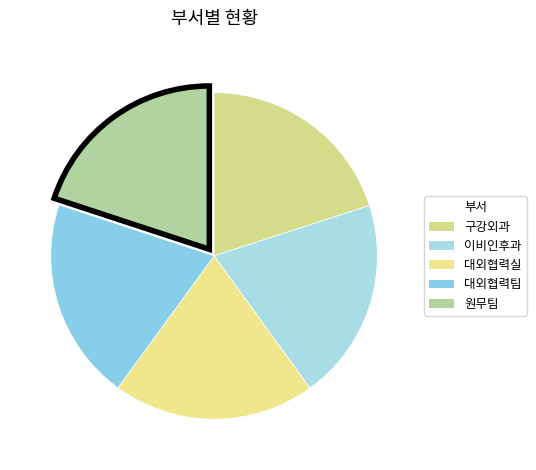

Rank the categories by value from lowest to highest.

원무팀, 이비인후과, 구강외과, 대외협력실, 대외협력팀